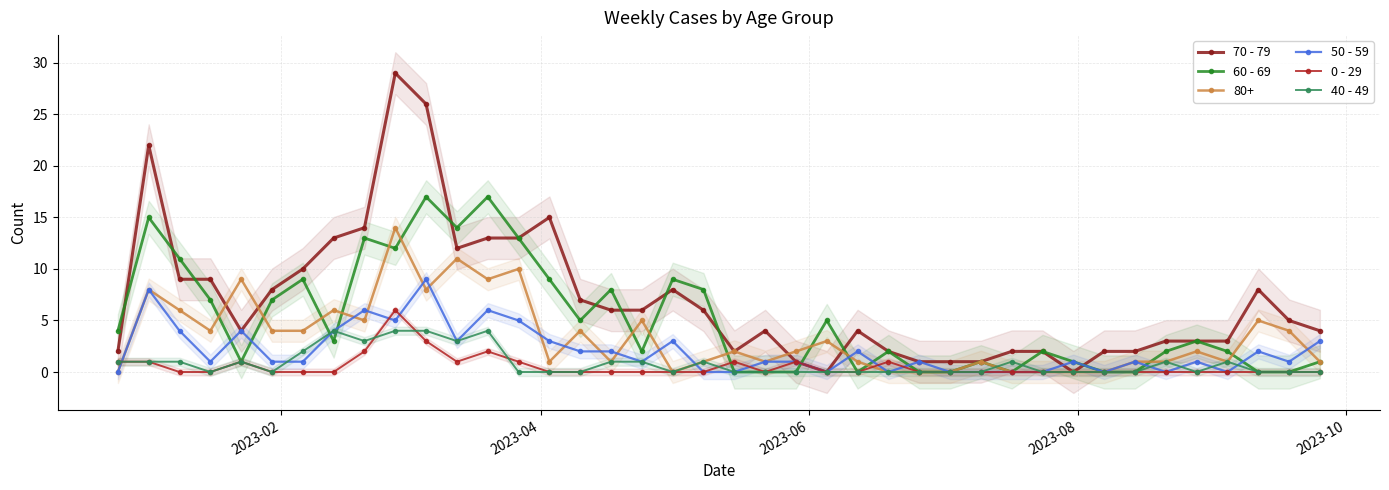

How many interior local valleys does the 0 - 29 series have?

2